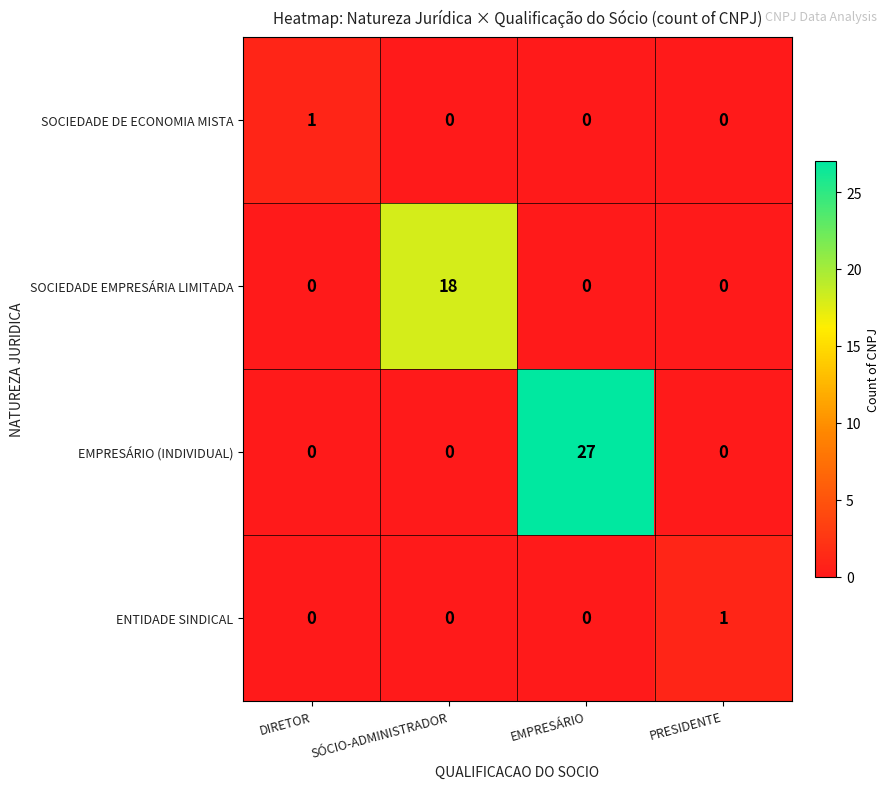

Which label corresponds to the largest value in the chart?

EMPRESÁRIO